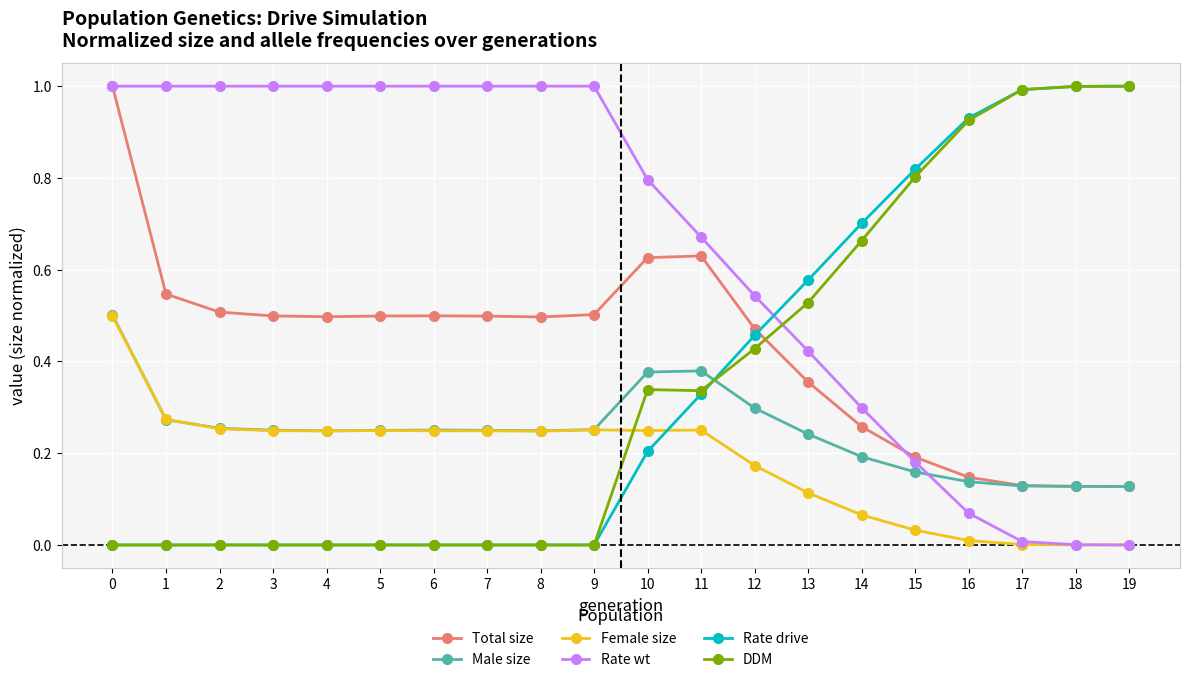

What is the spread (max minus min) of values at 6?

1.0